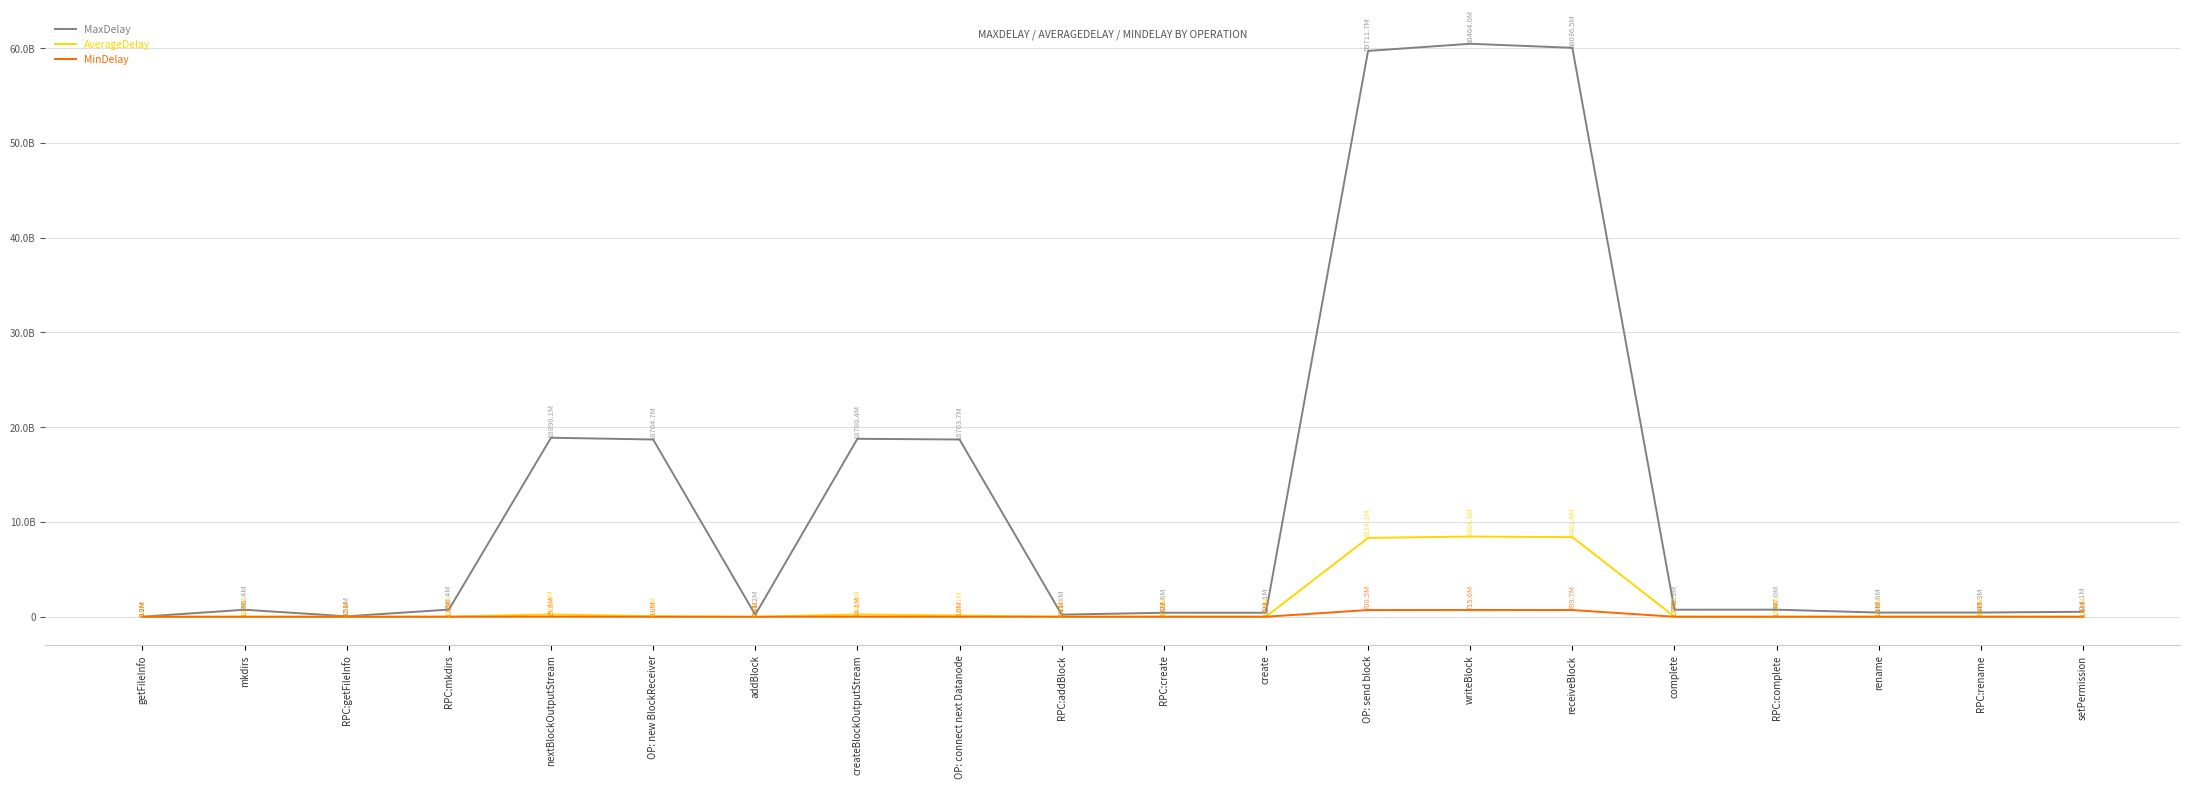

Does the chart display data point markers on the line(s)?

No